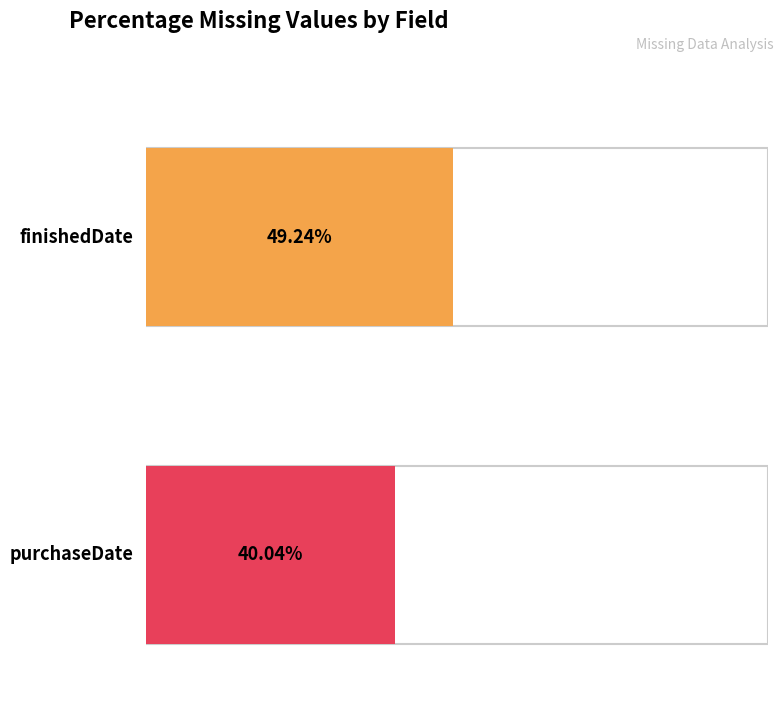

Does the chart contain any negative values?

No